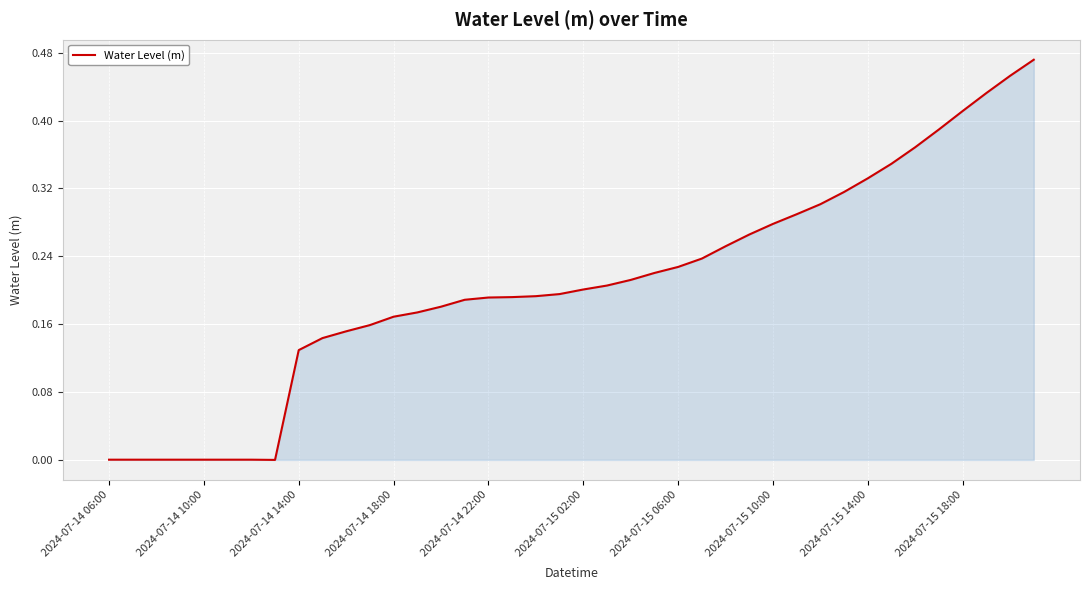

True or false: the data has more than 1 interior local peaks.

False